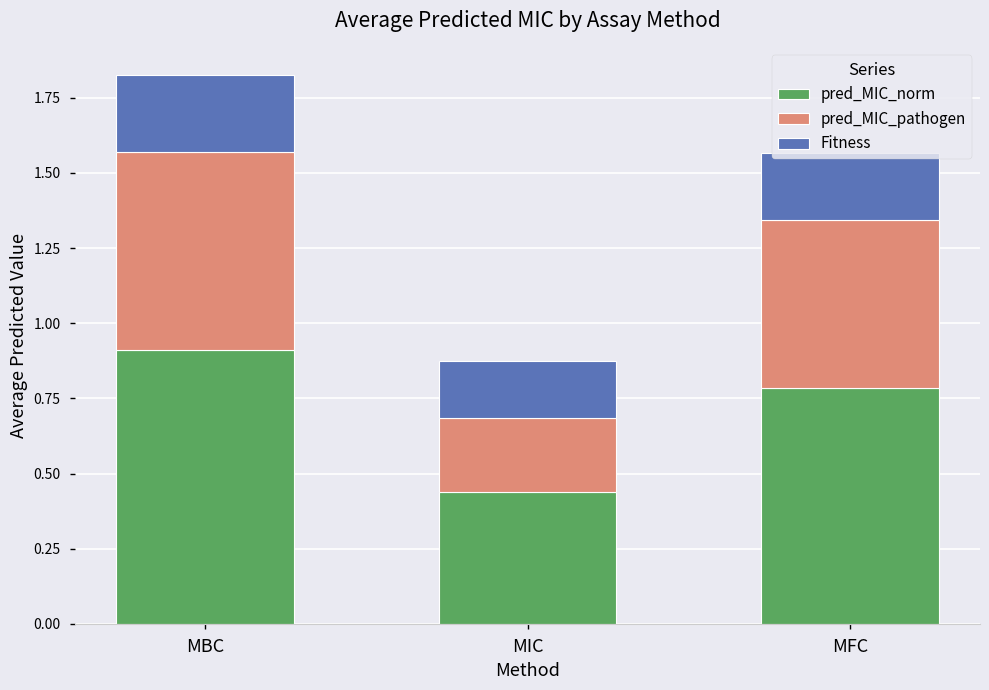

What is the total value across all series at MBC?

1.8